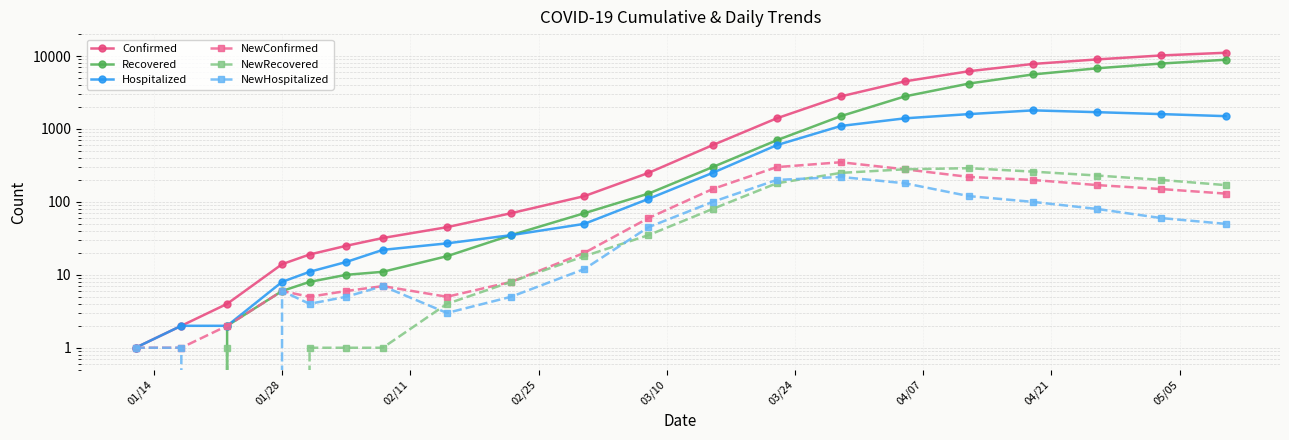

What position from the left is 01/14?

1